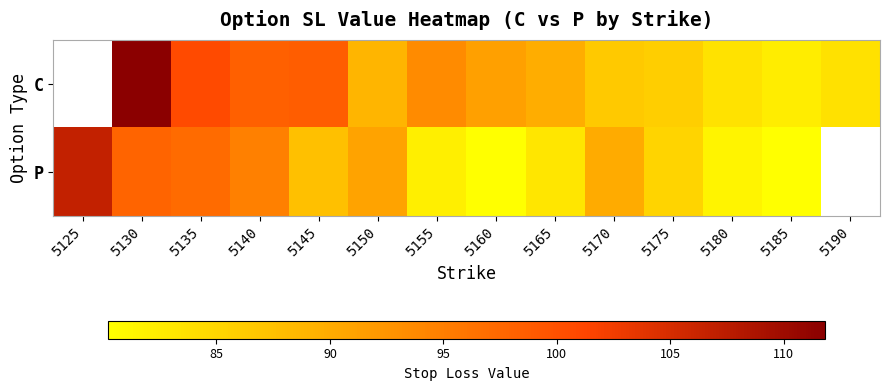

True or false: P has a value of 57.3 at 5140.

False